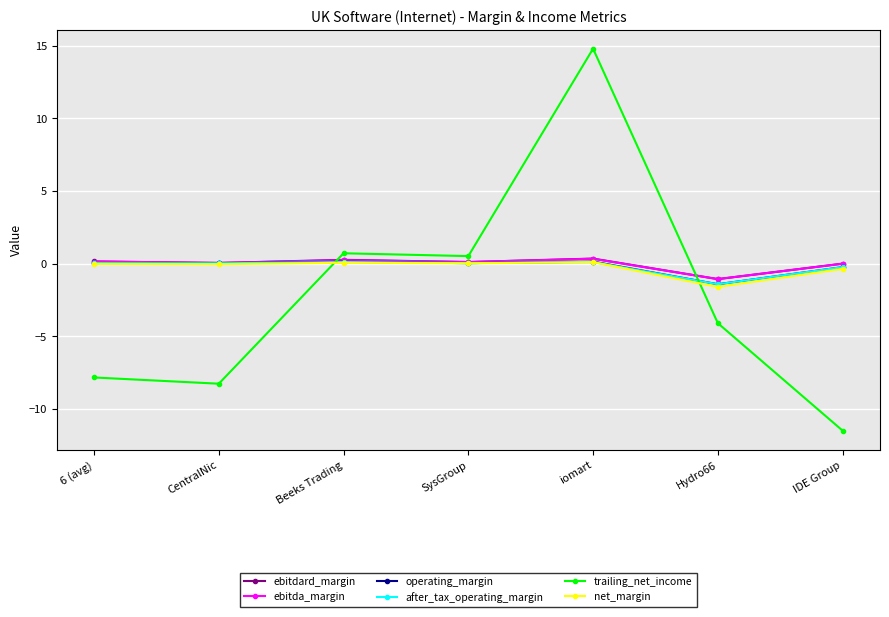

What is the greatest value displayed?

14.8